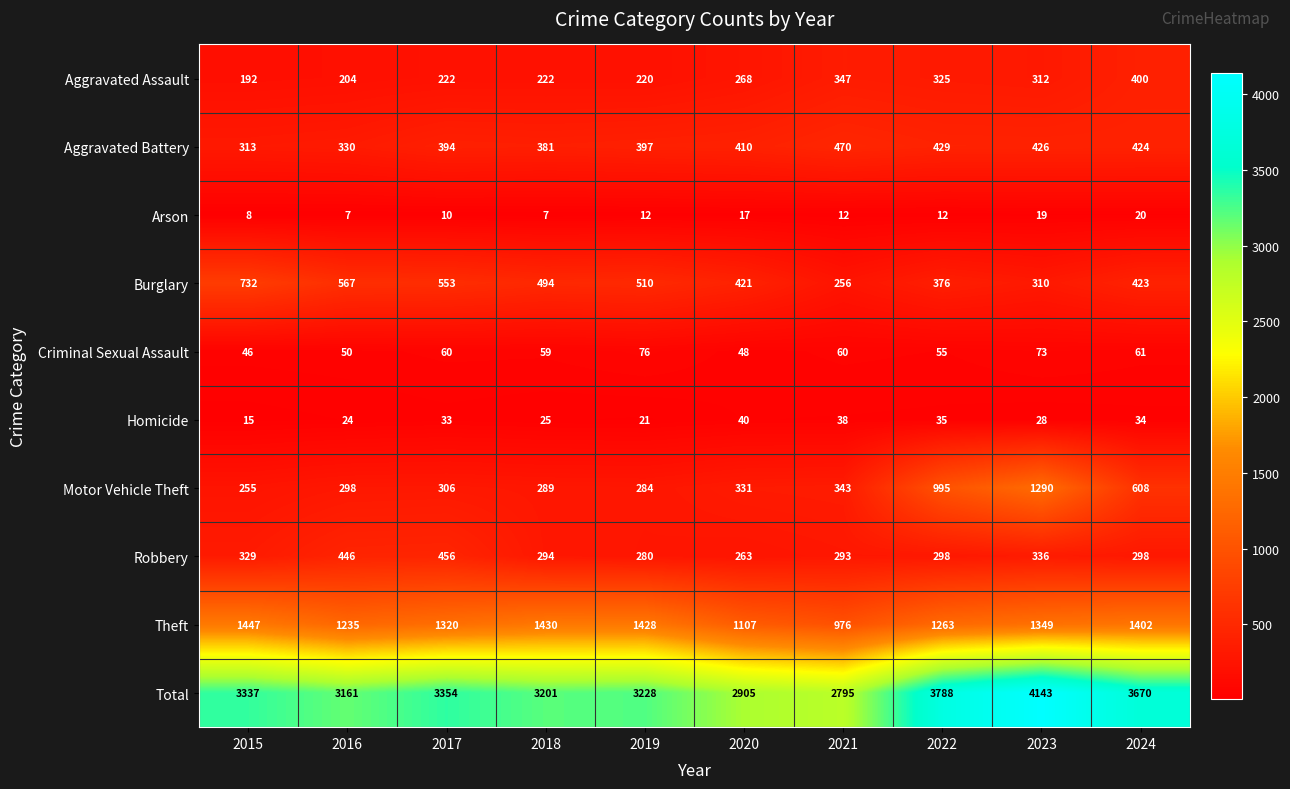

List the series in order of their peak value, lowest first.

Arson, Homicide, Criminal Sexual Assault, Aggravated Assault, Robbery, Aggravated Battery, Burglary, Motor Vehicle Theft, Theft, Total